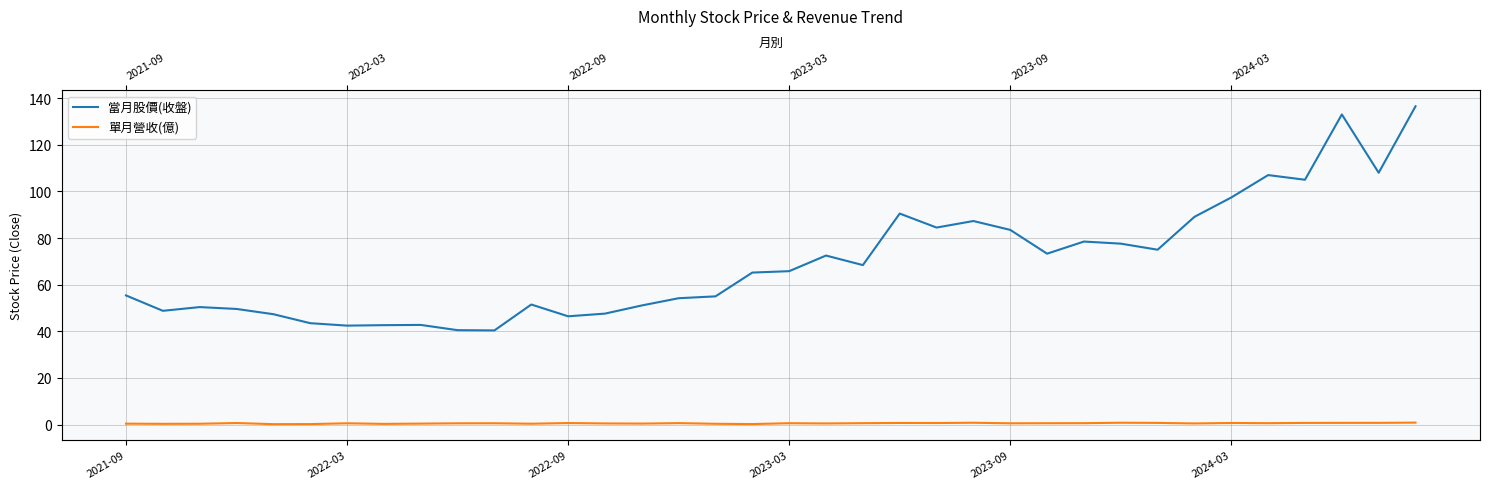

True or false: 單月營收(億) has a value of 0.6 at 2022-03.

True